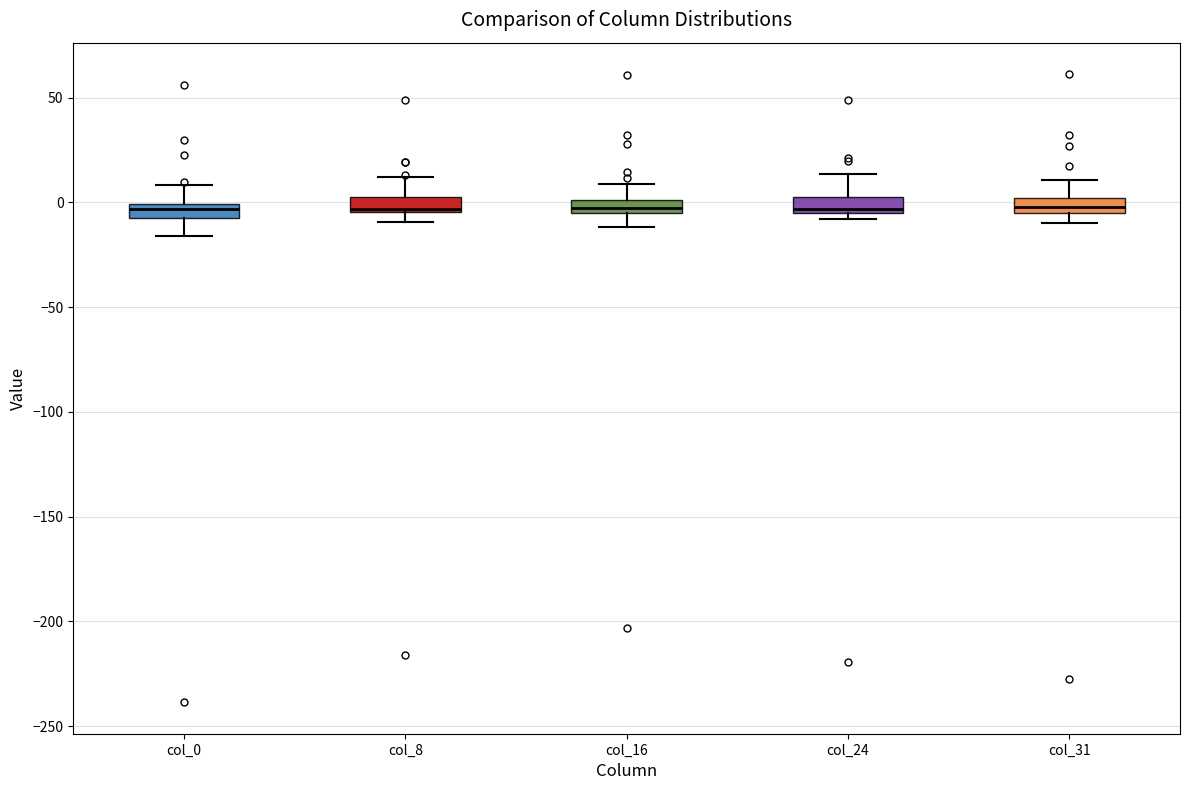

Where does the lower whisker of the box for col_0 end on the y-axis? The values are not printed on the chart, so give them approximately, as read against the axis.

-15